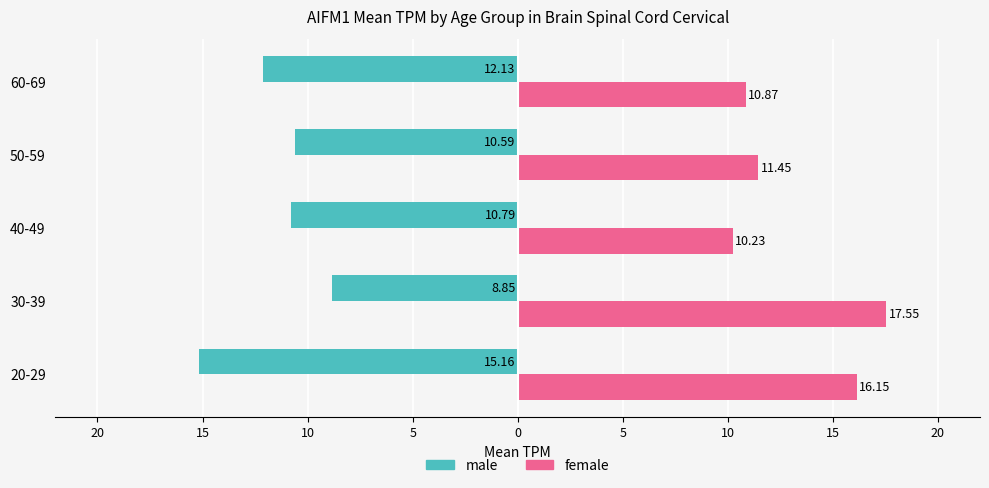

What are all the series names shown in the legend?

male, female